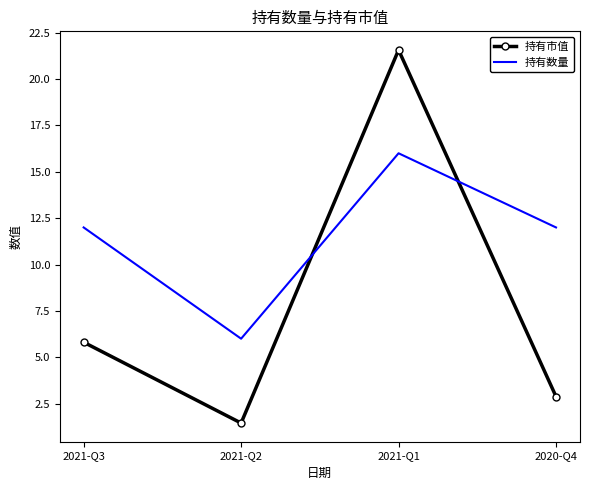

True or false: 持有数量 has more than 0 interior local peaks.

True